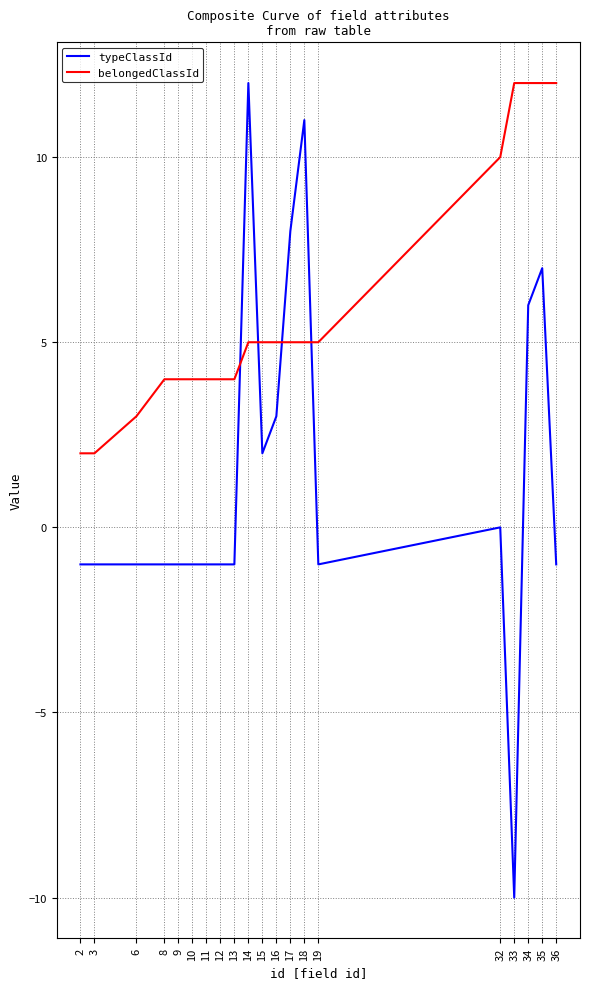

Which series has the widest spread of values?

typeClassId